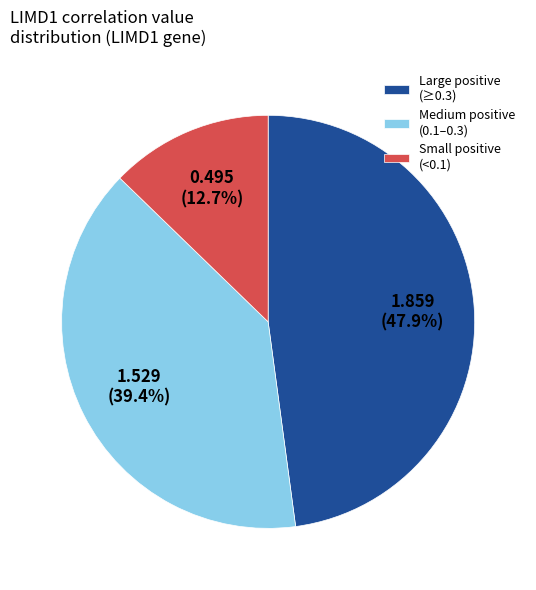

Is Large positive (≥0.3) the majority of the pie?

No